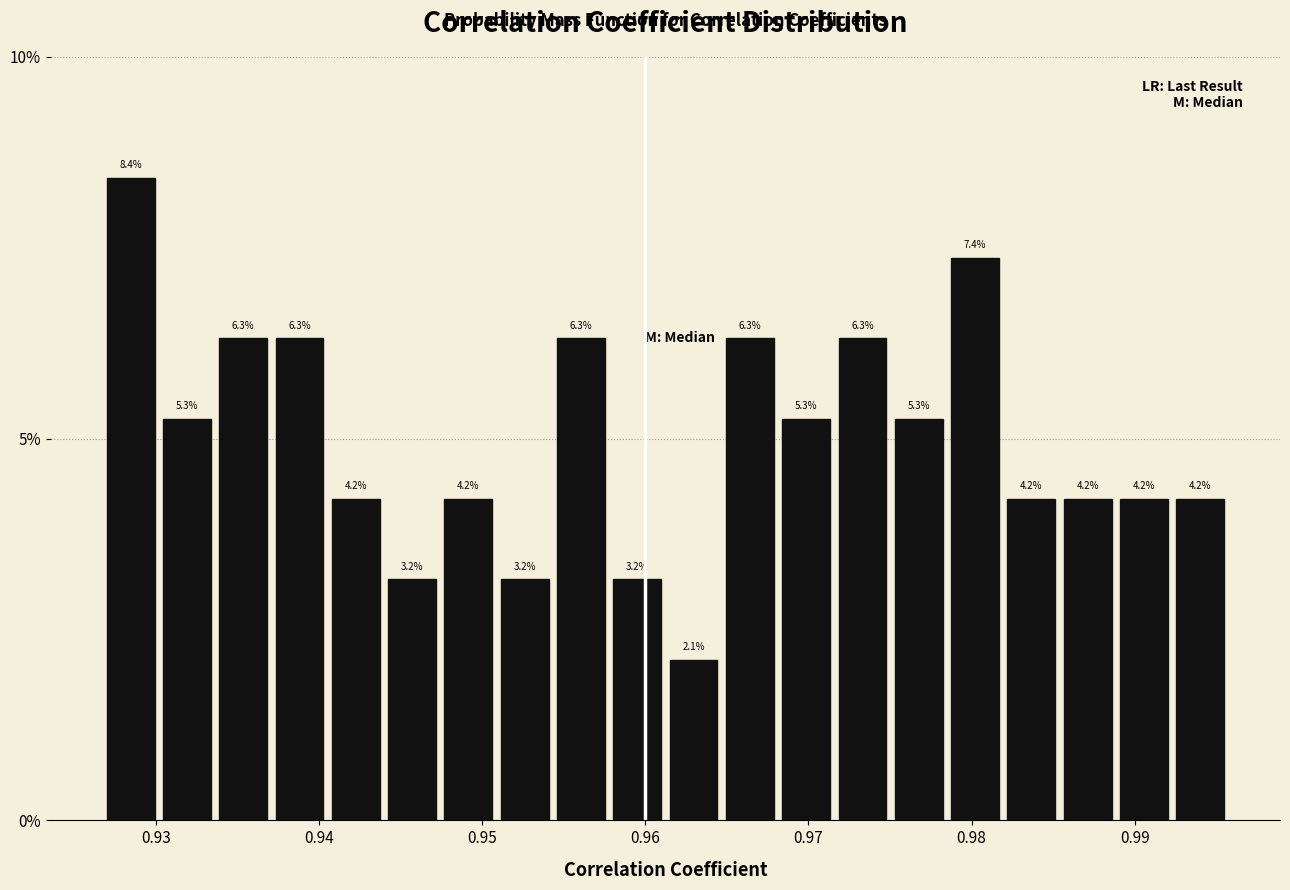

Around what value on the x-axis is the tallest bar? Give the approximate position of its centre, as read against the axis.

0.928